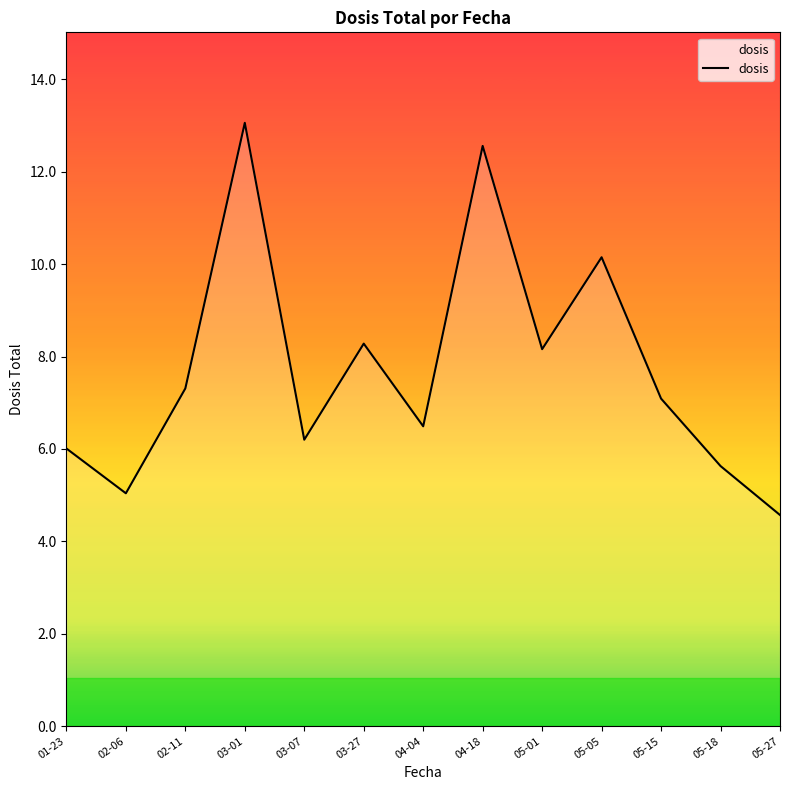

The value at 05-27 is 6.5. True or false?

False